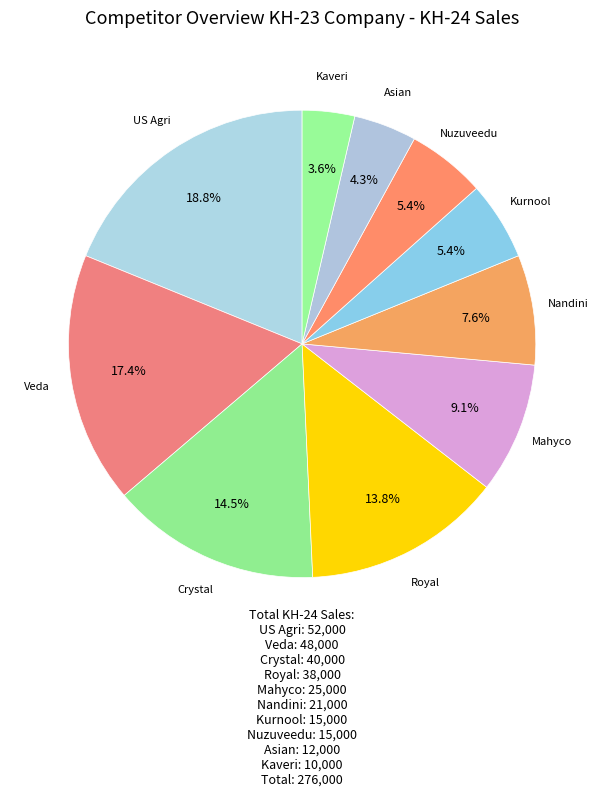

How many slices are in this pie chart?

10